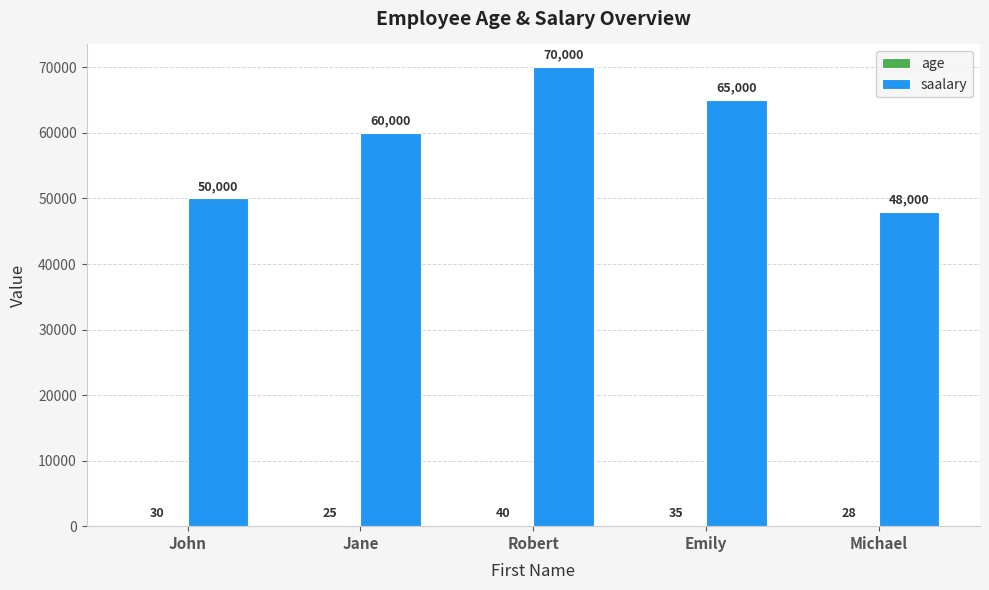

True or false: saalary has a value of 70020 at Michael.

False